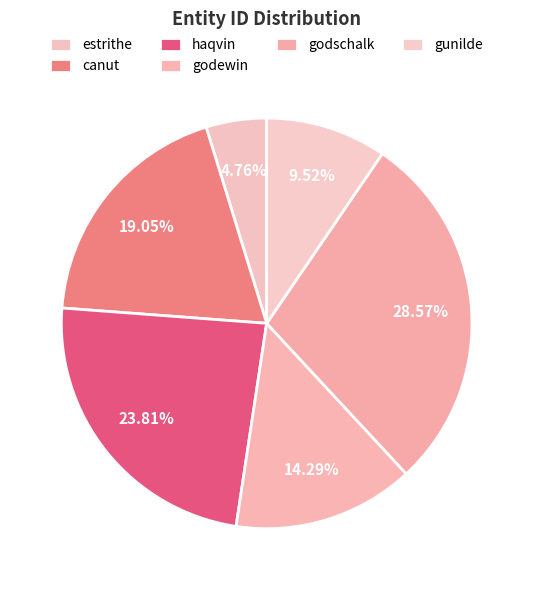

To the nearest percent, what portion does gunilde represent?

10%